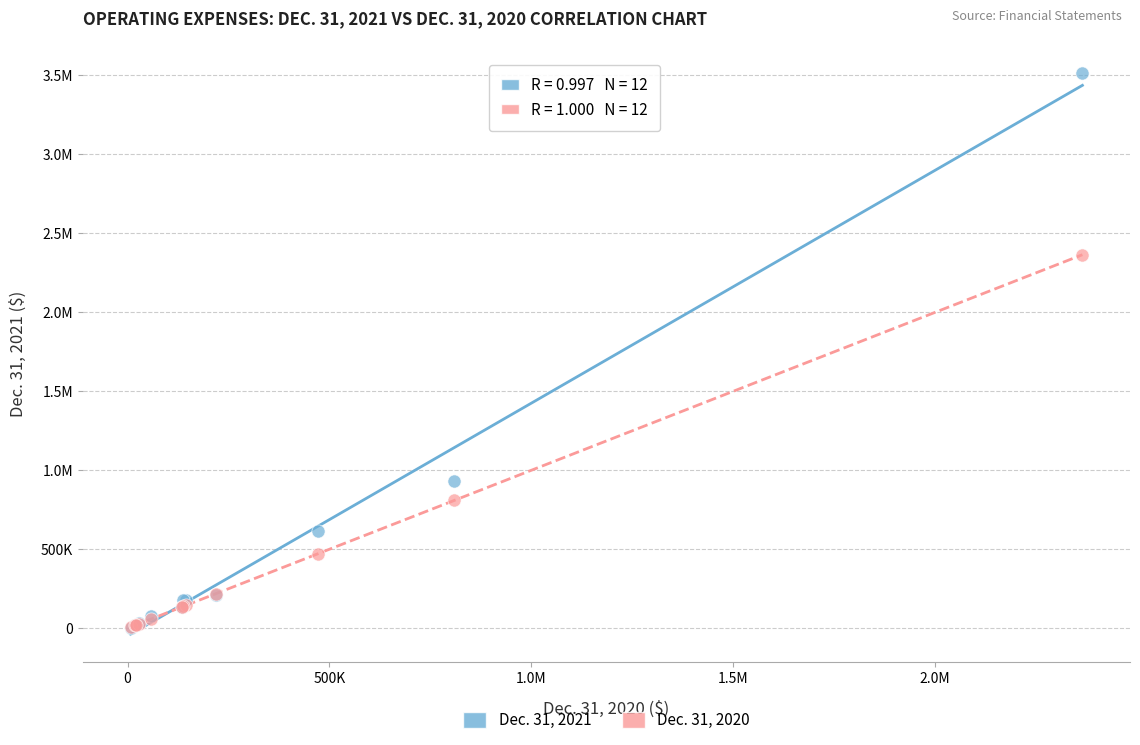

What are all the series names shown in the legend?

Dec. 31, 2021, Dec. 31, 2020